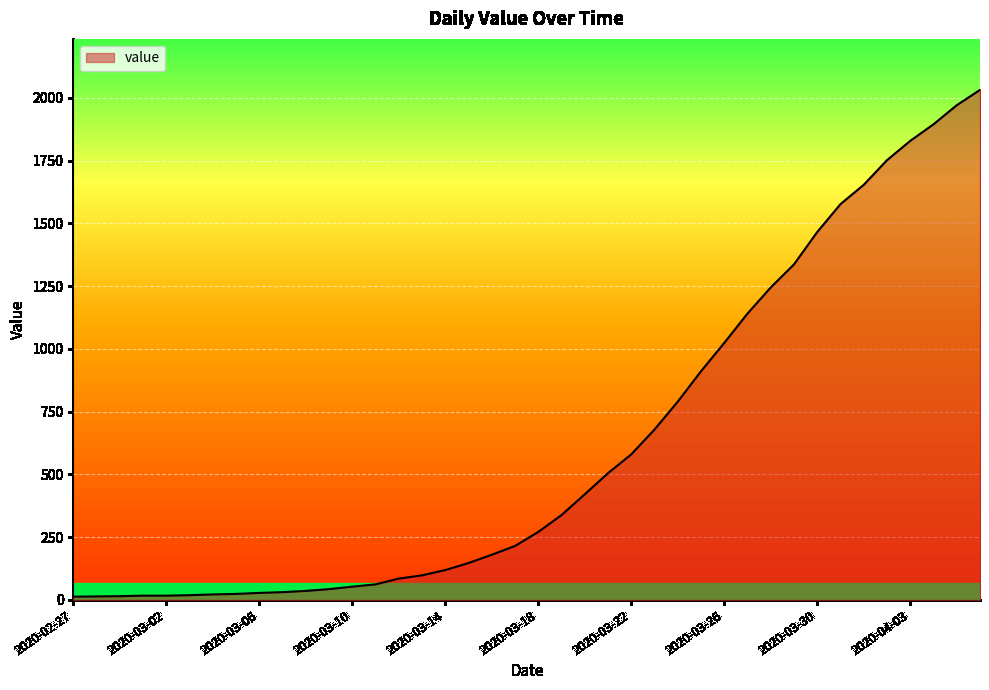

What is the difference between the maximum and minimum values?

2019